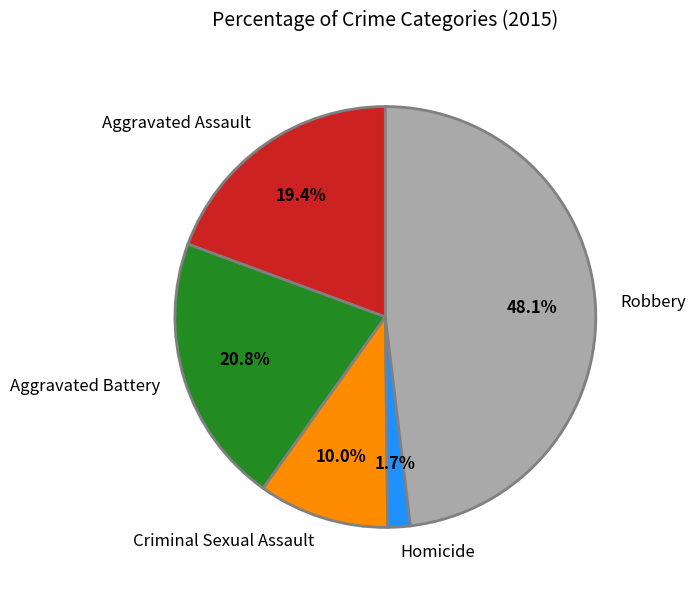

How much of the chart is everything except Aggravated Battery?

79.2%